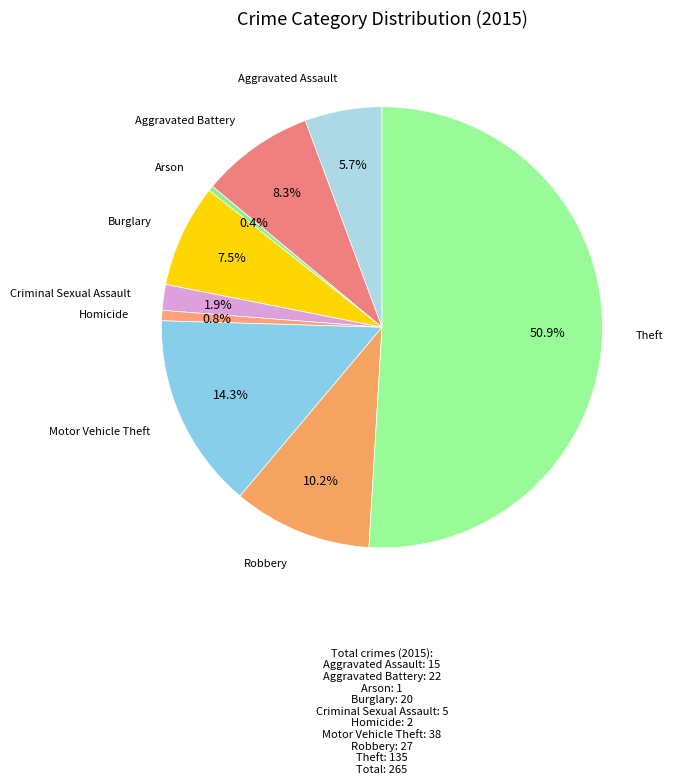

Which category accounts for the majority?

Theft